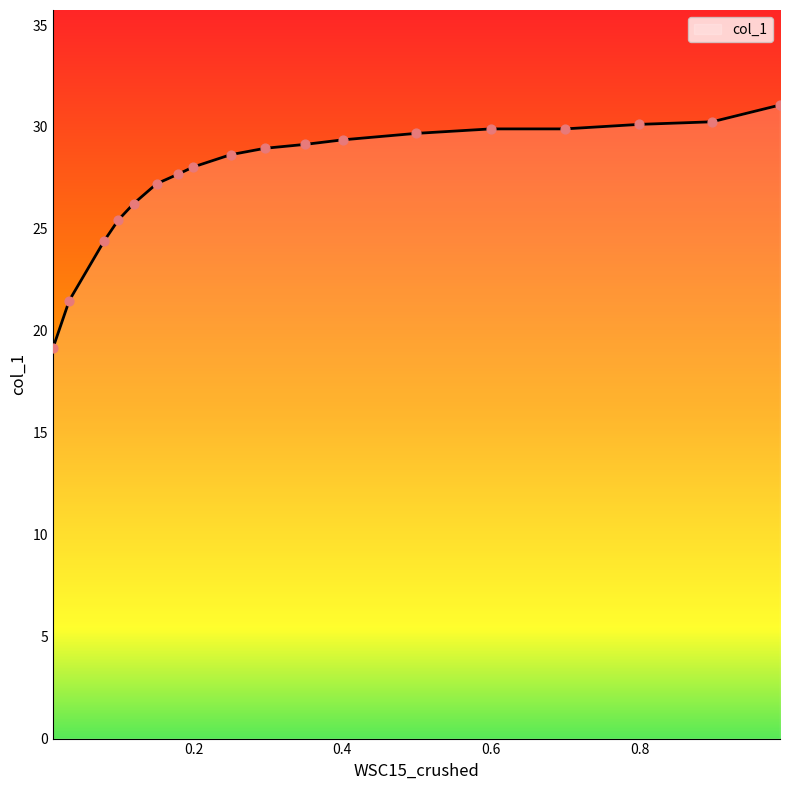

What is the change in value from 0.2963 to 0.0107?

-9.8